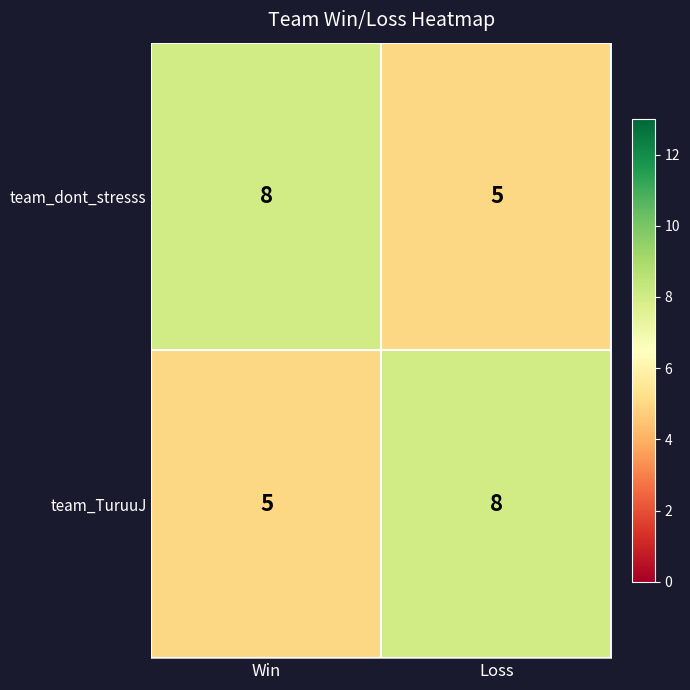

What is the spread (max minus min) of values at Loss?

3